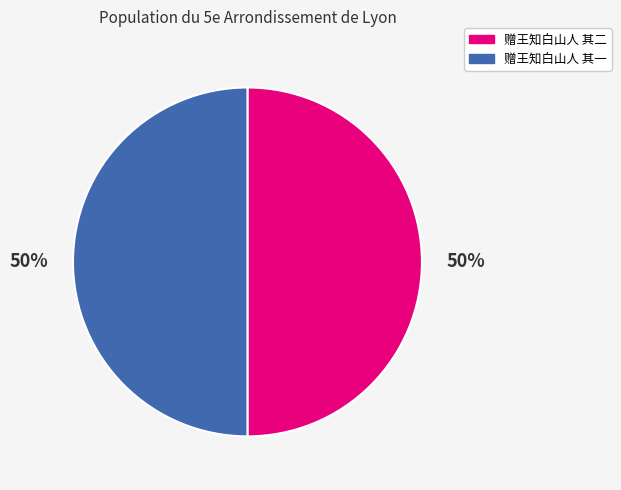

To the nearest percent, what percentage of the pie is 赠王知白山人 其一?

50%